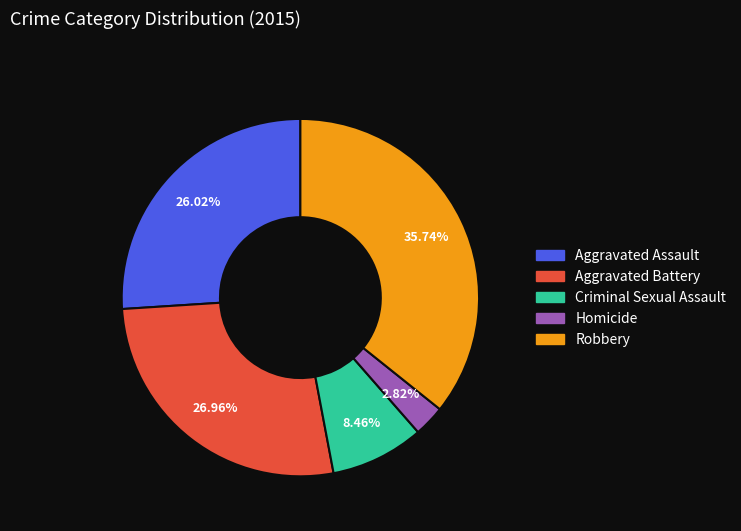

What is the largest slice in the pie chart?

Robbery